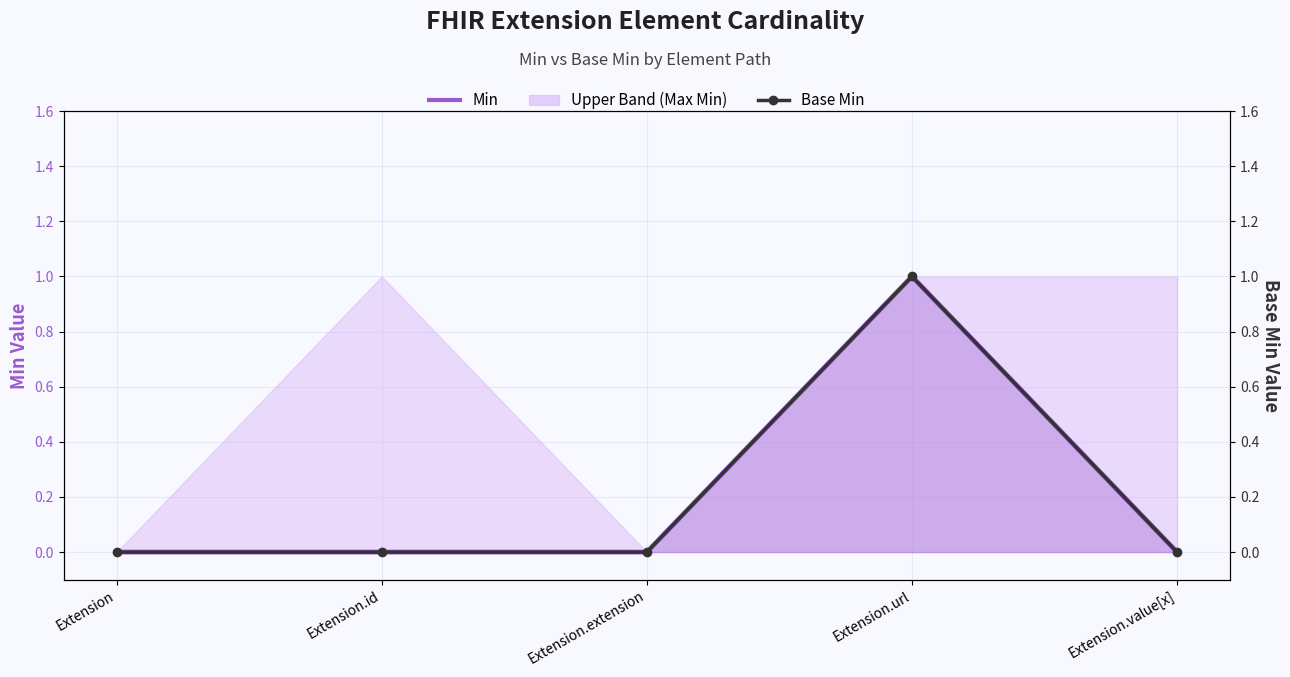

At how many categories does at least one series exceed 0?

1